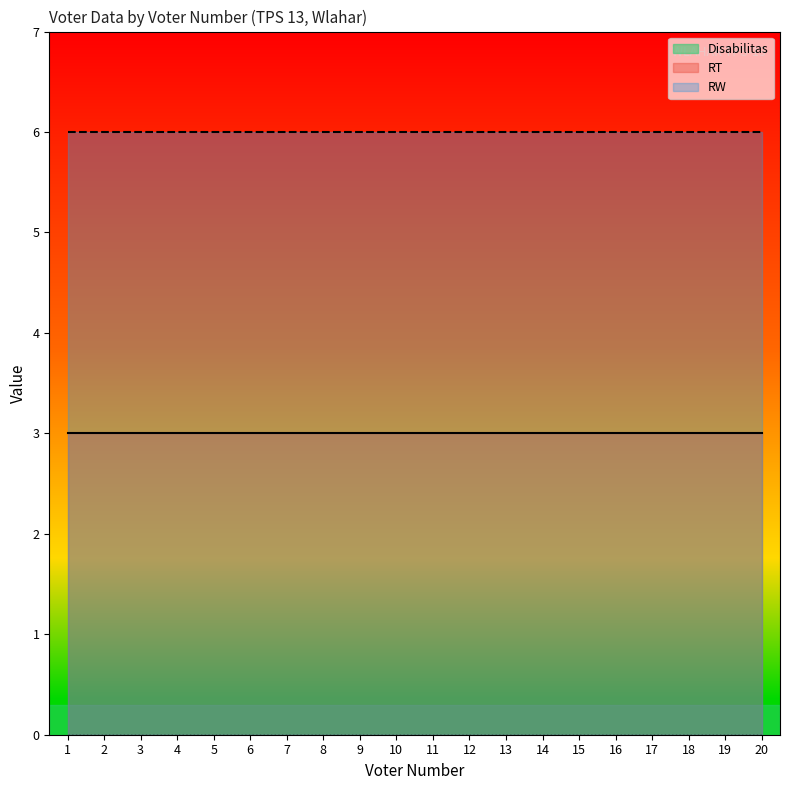

At how many categories does at least one series exceed 1?

20